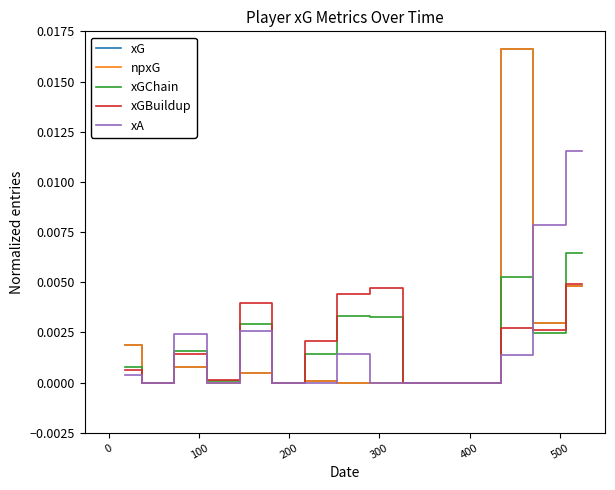

Is this an area chart (filled region under the line)?

No